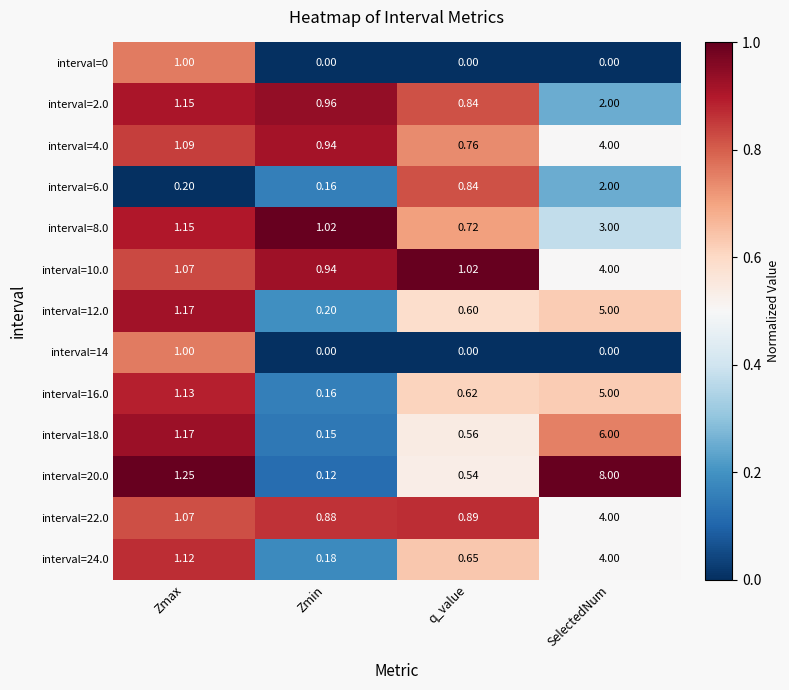

At which label does interval=2.0 first exceed 1?

Zmax